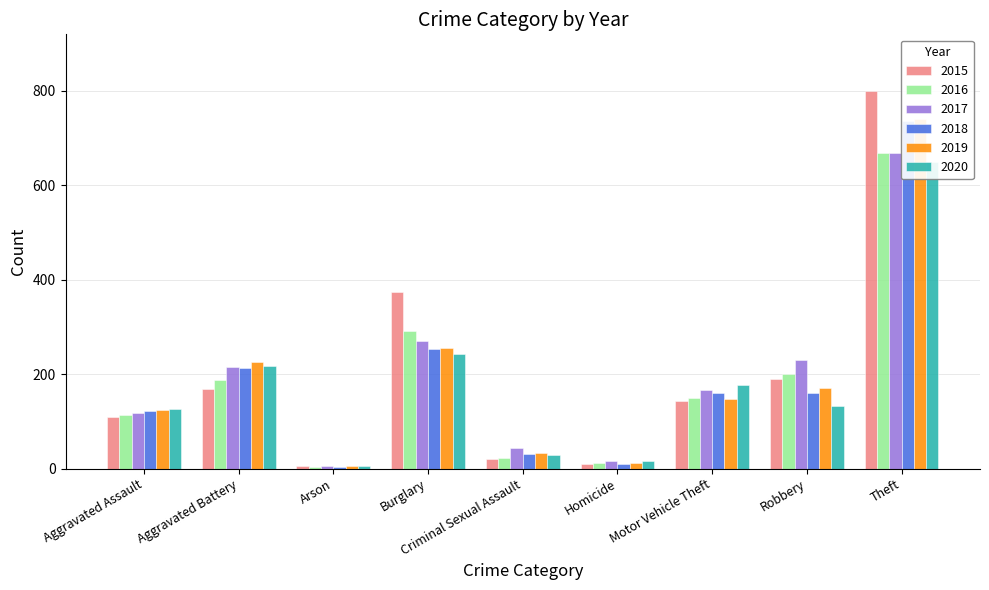

Reading right to left, list all the values displayed in this chart.

2015: Theft=799	Robbery=190	Motor Vehicle Theft=143	Homicide=10	Criminal Sexual Assault=21	Burglary=373	Arson=5	Aggravated Battery=169	Aggravated Assault=109
2016: Theft=667	Robbery=201	Motor Vehicle Theft=150	Homicide=11	Criminal Sexual Assault=22	Burglary=292	Arson=4	Aggravated Battery=188	Aggravated Assault=113
2017: Theft=668	Robbery=229	Motor Vehicle Theft=167	Homicide=17	Criminal Sexual Assault=44	Burglary=271	Arson=6	Aggravated Battery=214	Aggravated Assault=118
2018: Theft=735	Robbery=159	Motor Vehicle Theft=160	Homicide=9	Criminal Sexual Assault=31	Burglary=253	Arson=4	Aggravated Battery=212	Aggravated Assault=122
2019: Theft=740	Robbery=170	Motor Vehicle Theft=148	Homicide=12	Criminal Sexual Assault=34	Burglary=256	Arson=6	Aggravated Battery=226	Aggravated Assault=124
2020: Theft=649	Robbery=133	Motor Vehicle Theft=176	Homicide=17	Criminal Sexual Assault=28	Burglary=243	Arson=6	Aggravated Battery=217	Aggravated Assault=127